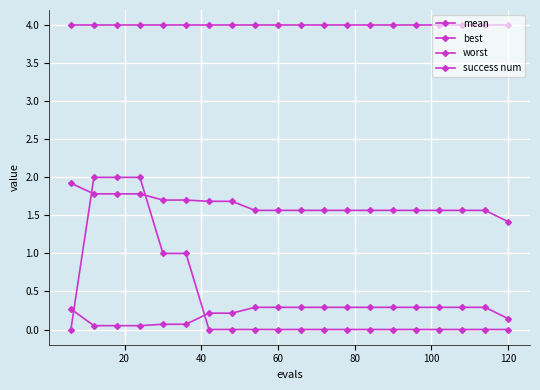

Count the number of categories in the chart.

20